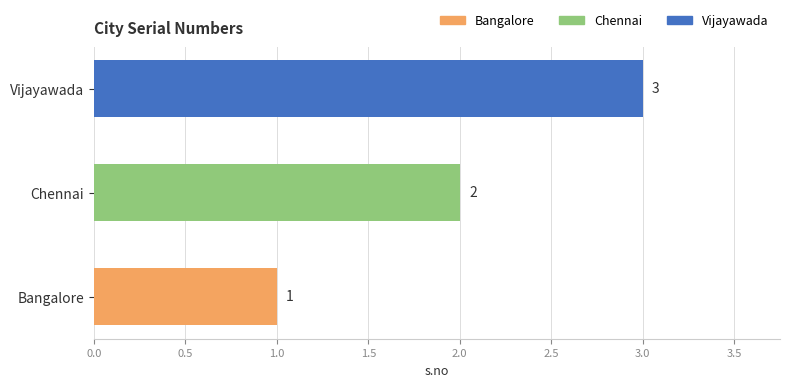

Which label corresponds to the largest value in the chart?

Vijayawada